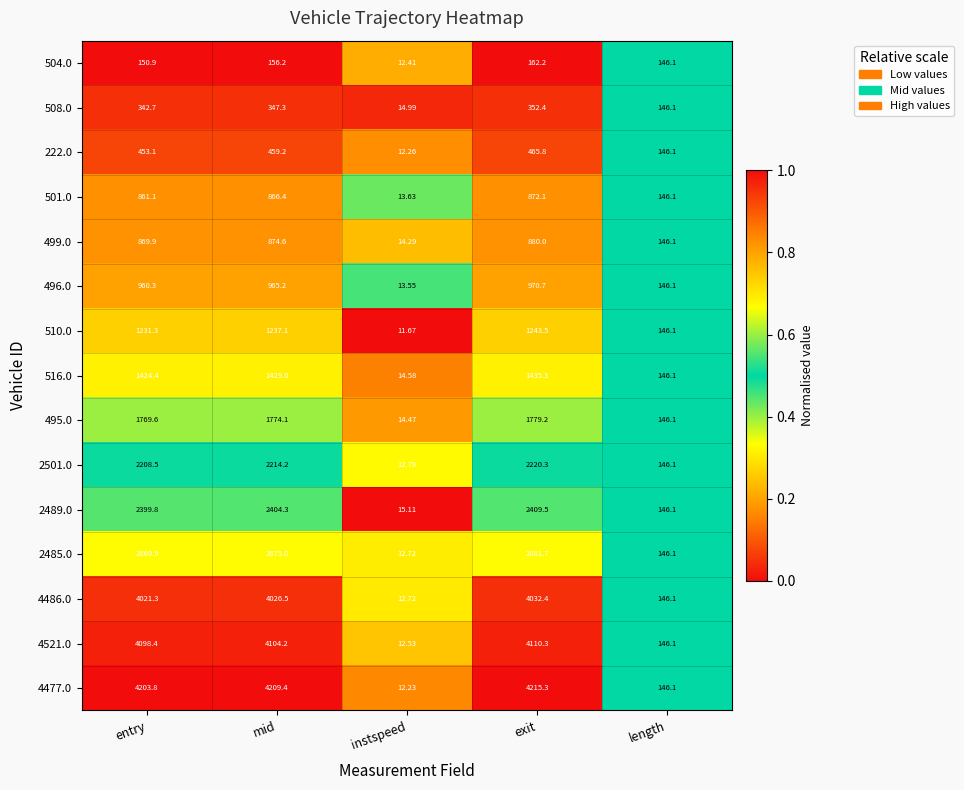

Which category has the highest value across all series?

exit